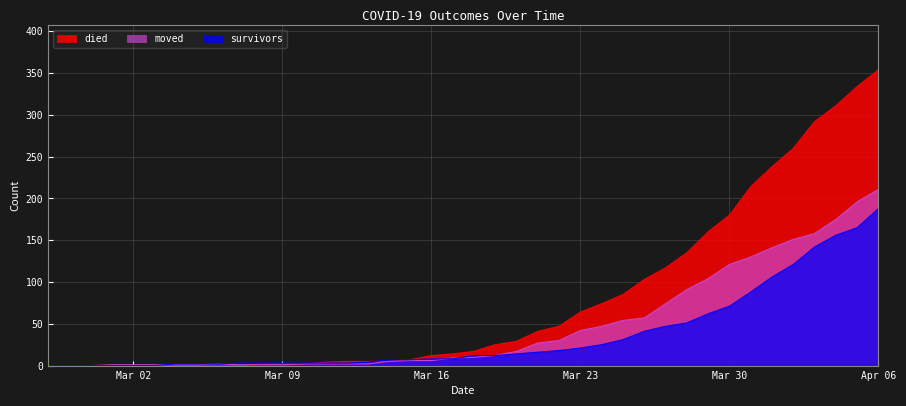

The value of survivors at 2020-03-18 is 21. True or false?

False